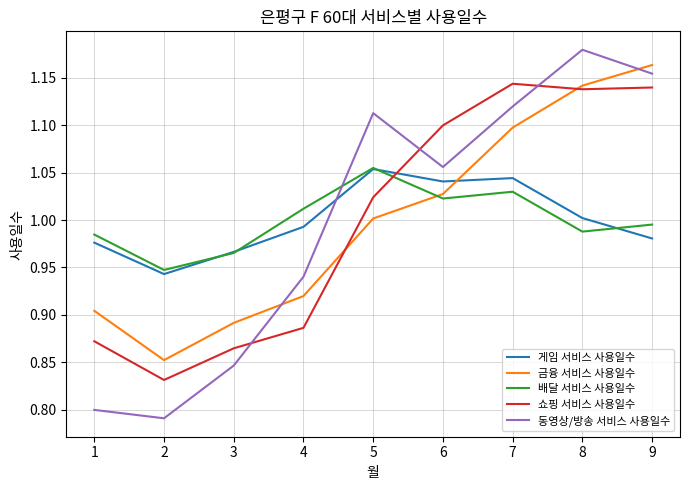

What is the difference between the maximum and second lowest values in the 쇼핑 서비스 사용일수 series?

0.3